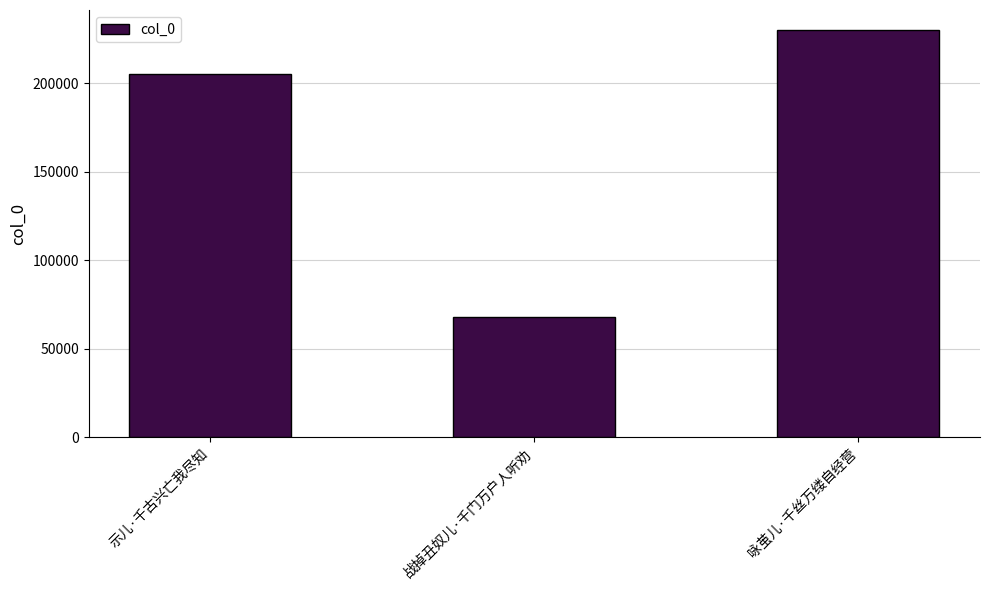

Which label corresponds to the smallest value in the chart?

战掉丑奴儿·千门万户人听劝